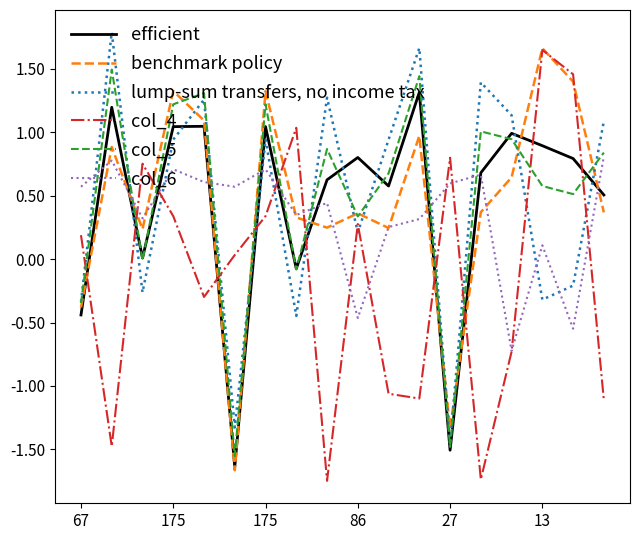

True or false: col_4 has more than 1 interior local peaks.

True